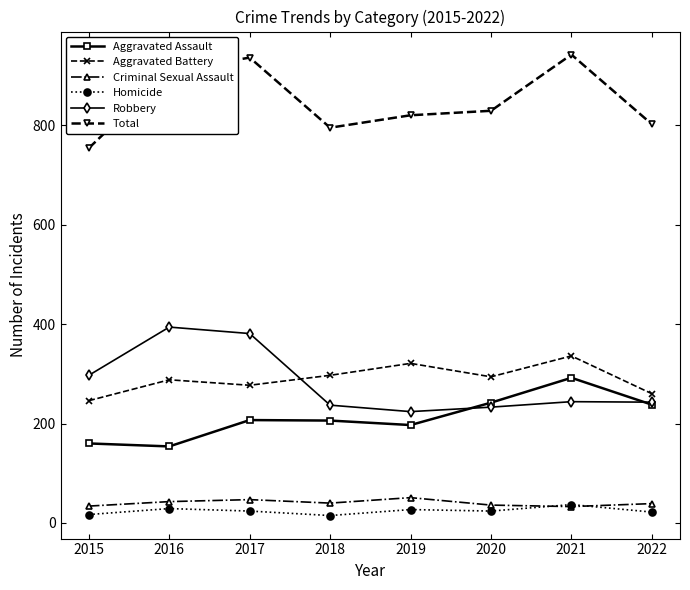

What is the value of the Total point at the 1st from the left?

754